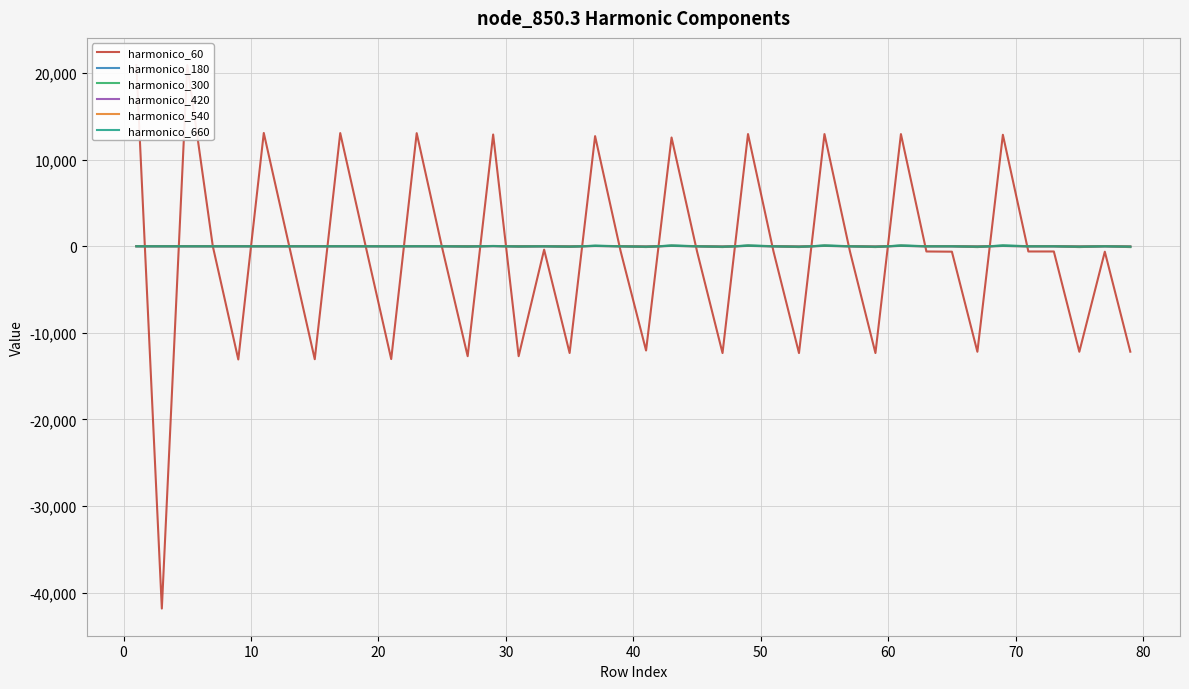

At how many categories does at least one series exceed 3831?

12